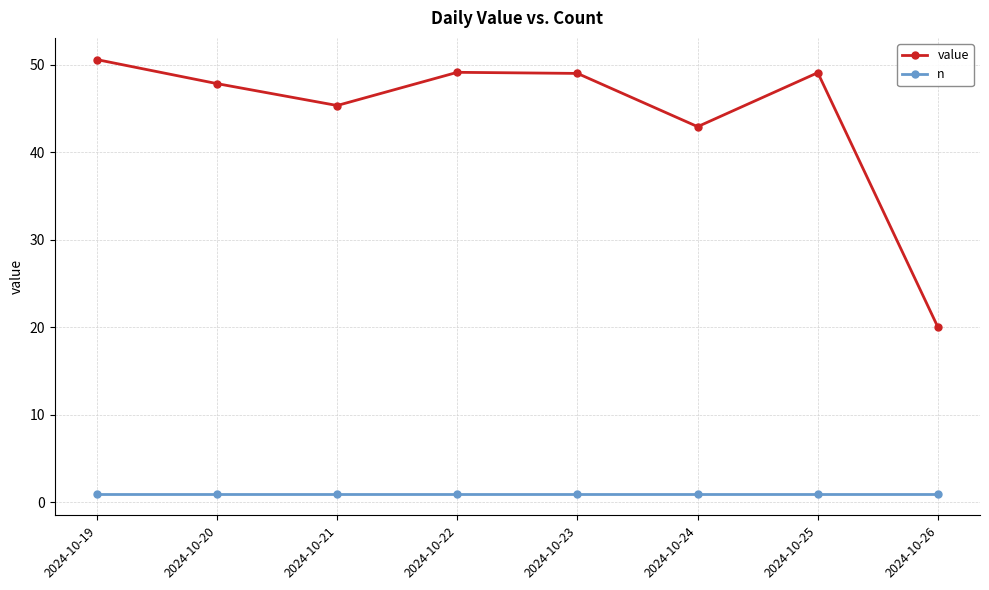

What is the total value across all series at 2024-10-25?

50.1